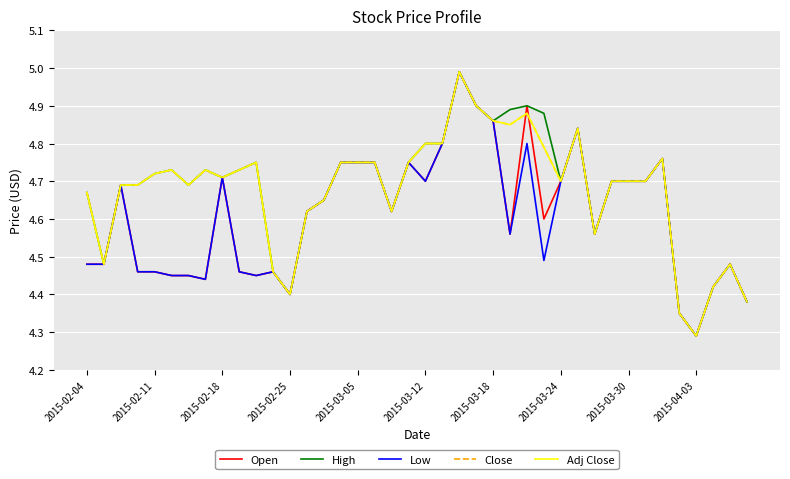

At which category does Open reach its first local peak?

2015-02-18